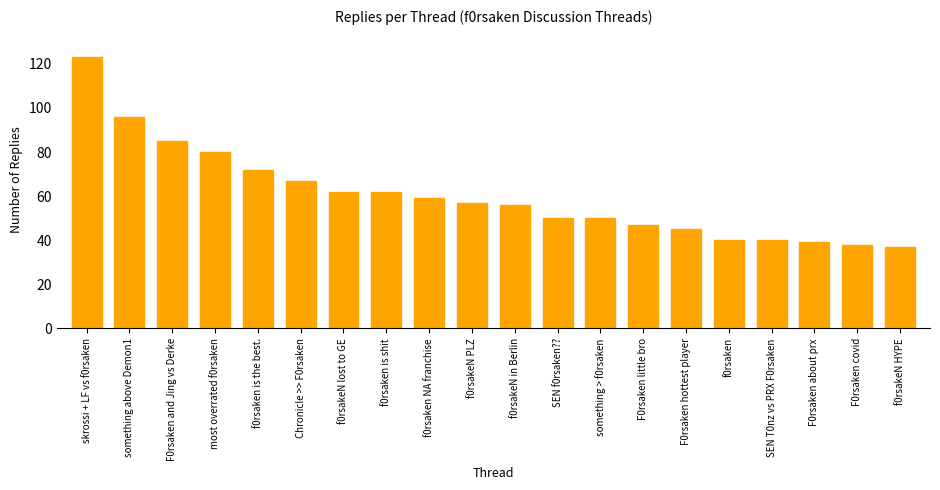

Which has a higher value, f0rsaken is the best. or F0rsaken covid?

f0rsaken is the best.